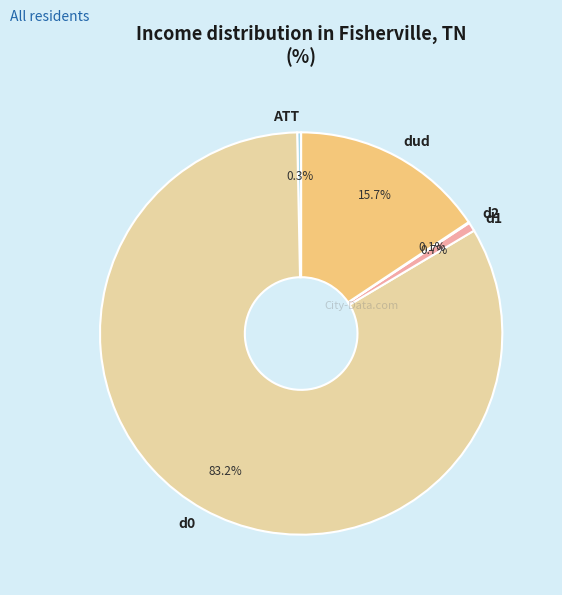

What is the largest slice in the pie chart?

d0